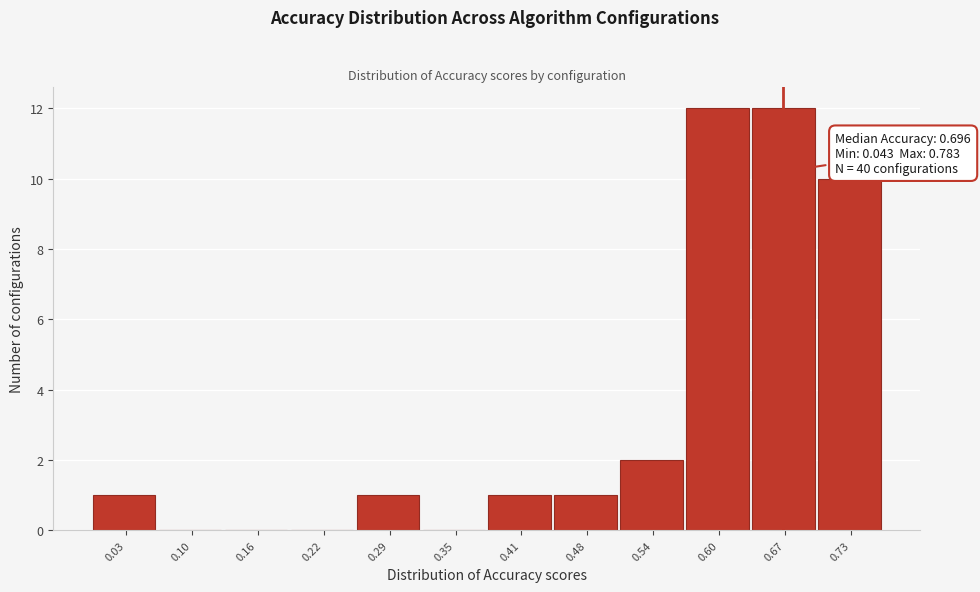

Reading left to right, list all the values displayed in this chart.

0.03=1	0.10=0	0.16=0	0.22=0	0.29=1	0.35=0	0.41=1	0.48=1	0.54=2	0.60=12	0.67=12	0.73=10